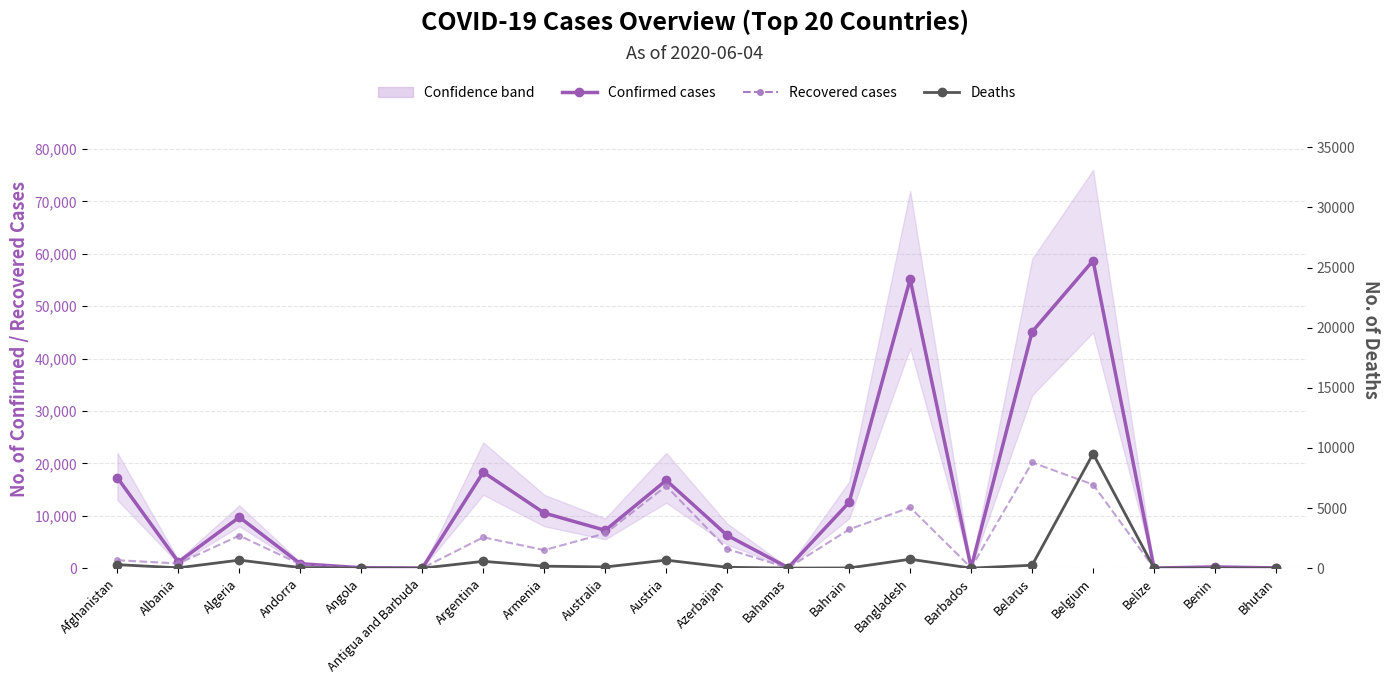

Count the number of categories in the chart.

20